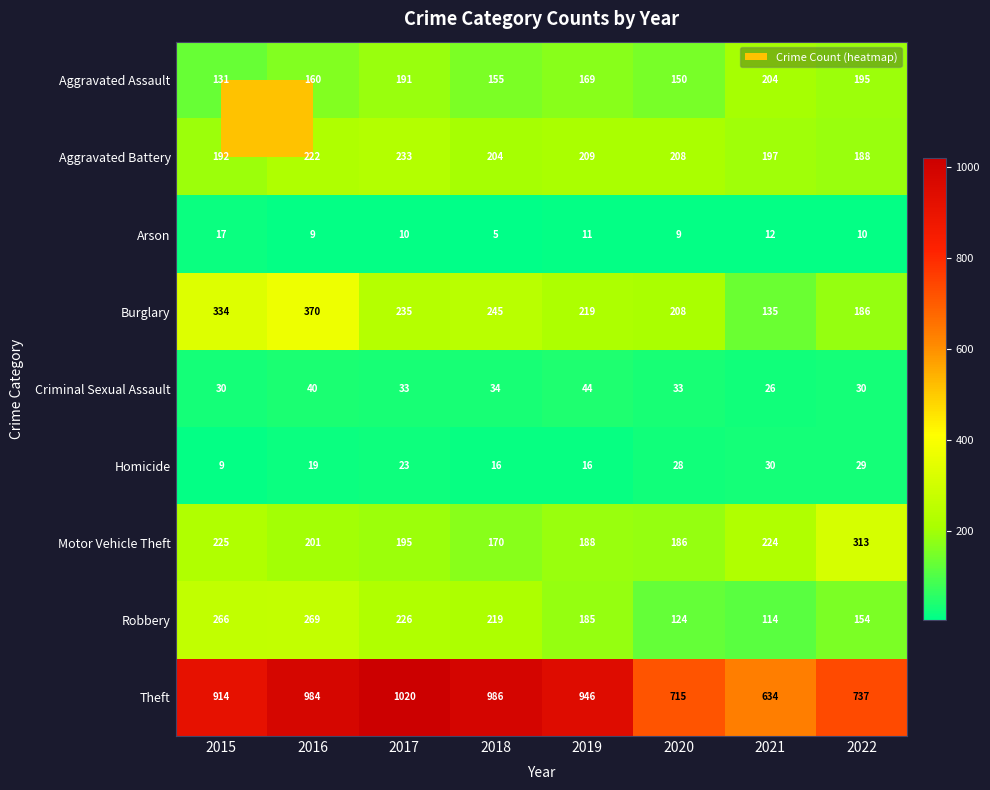

Between 2018 and 2019, which series saw the biggest shift?

Theft